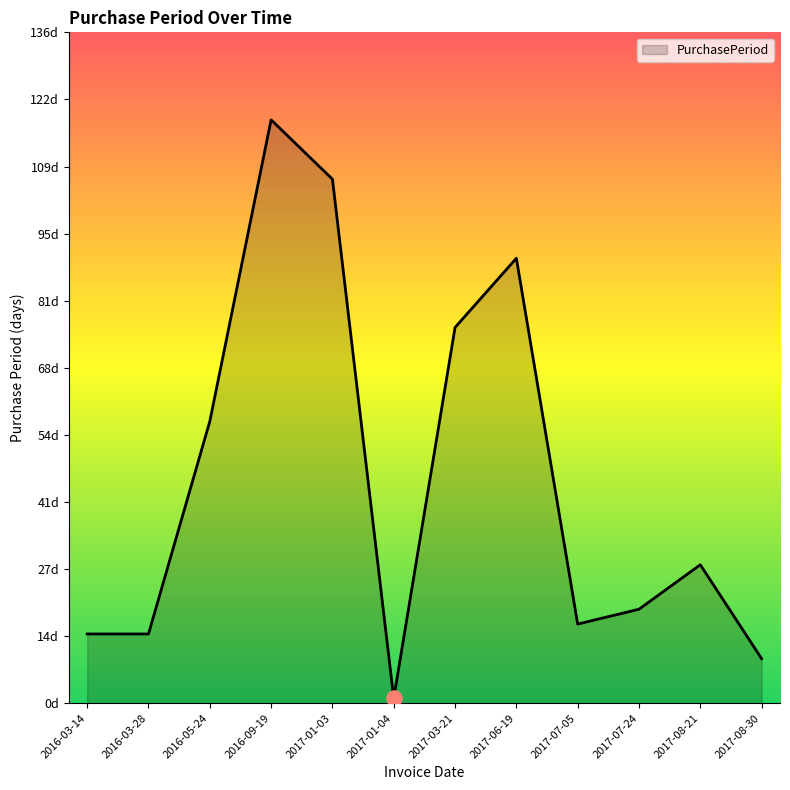

Approximately how many times larger is the value at 2016-03-14 compared to 2016-09-19?

0.1